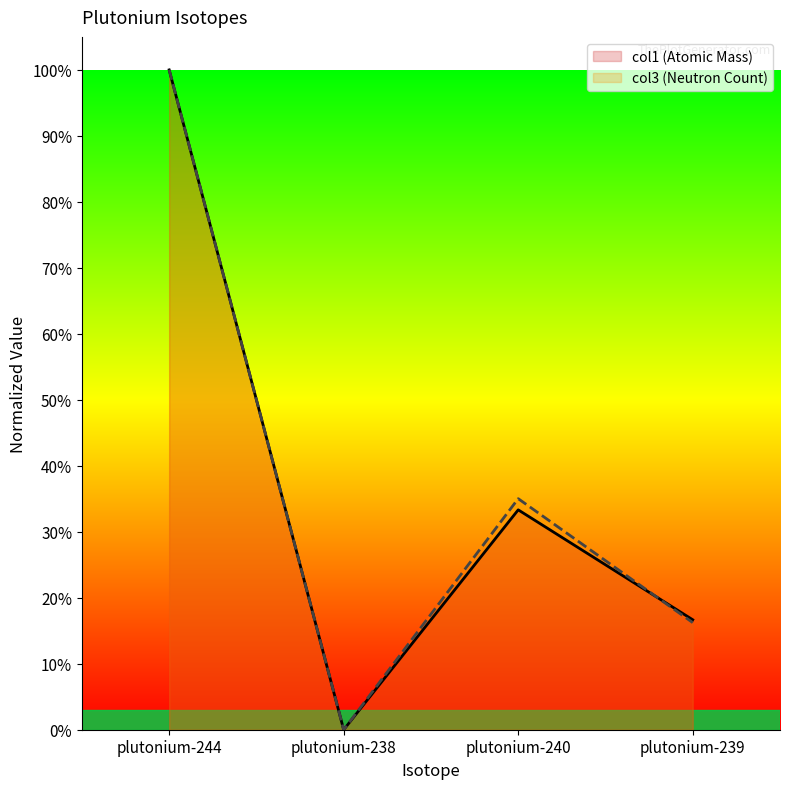

What is the greatest value displayed?

1.0